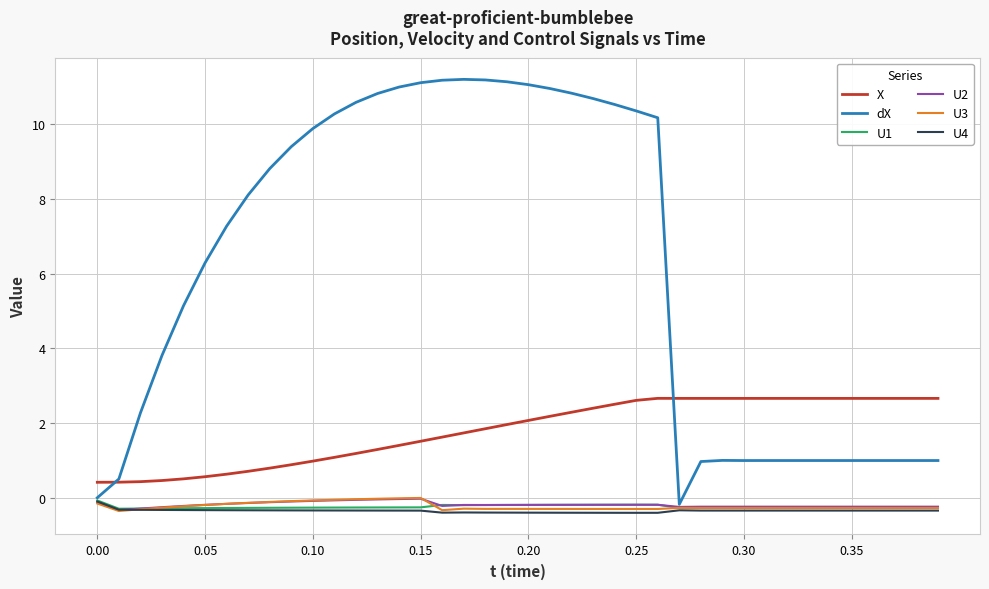

Which series has the widest spread of values?

dX